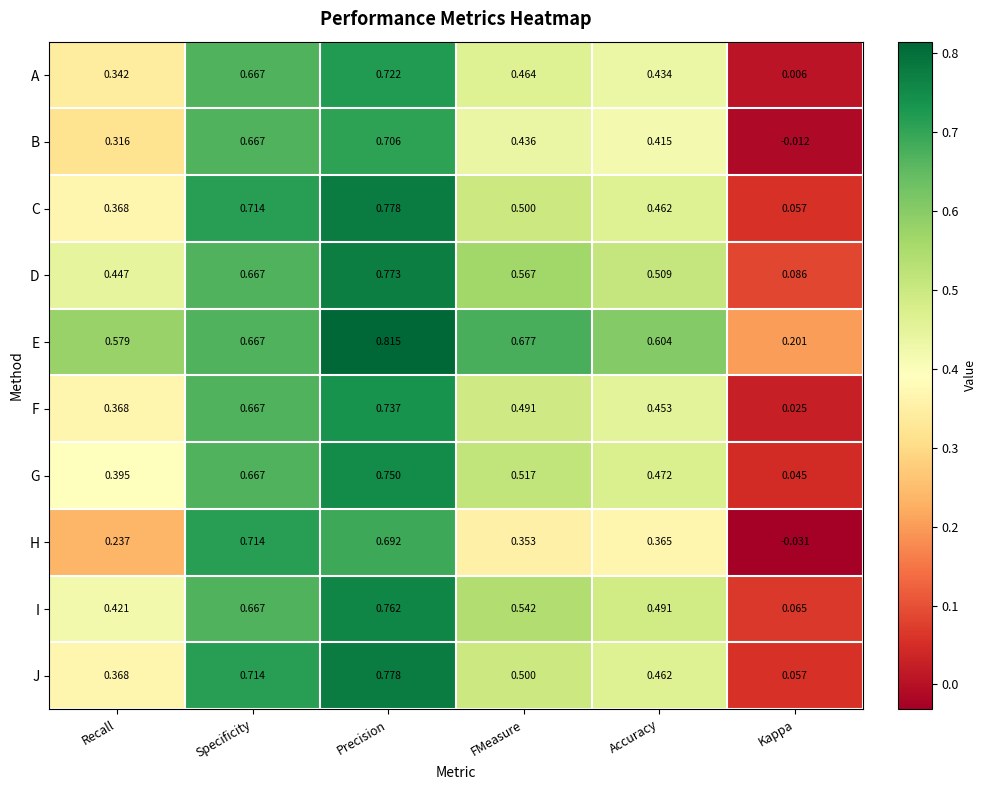

What is the total value across all series at Recall?

3.8